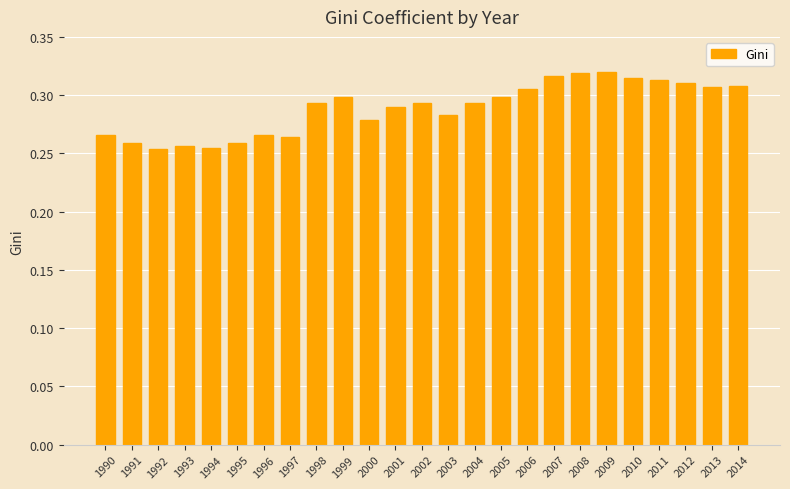

How many values are between 0 and 1?

25